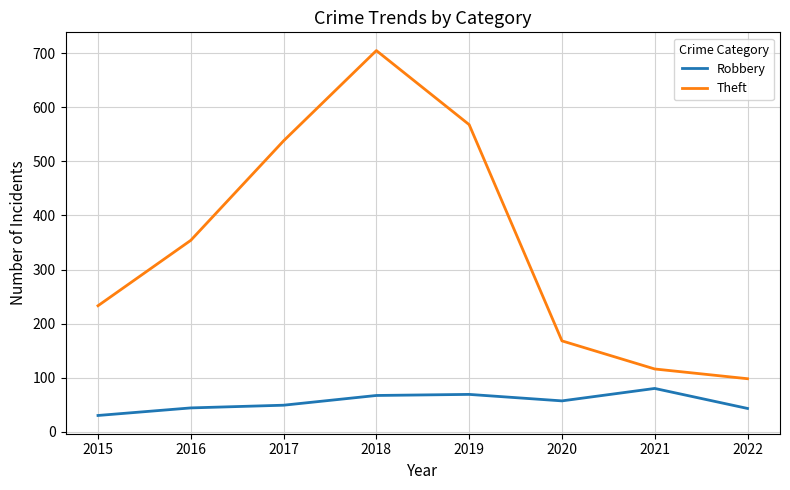

What is the average value of the Theft series?

348